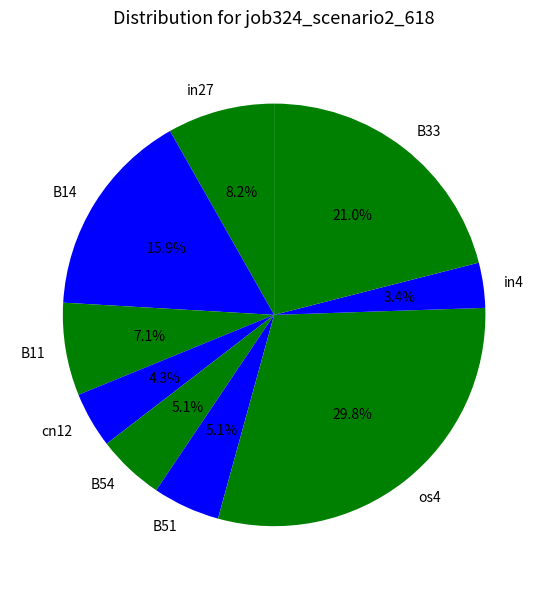

What portion of the pie excludes os4?

70.2%